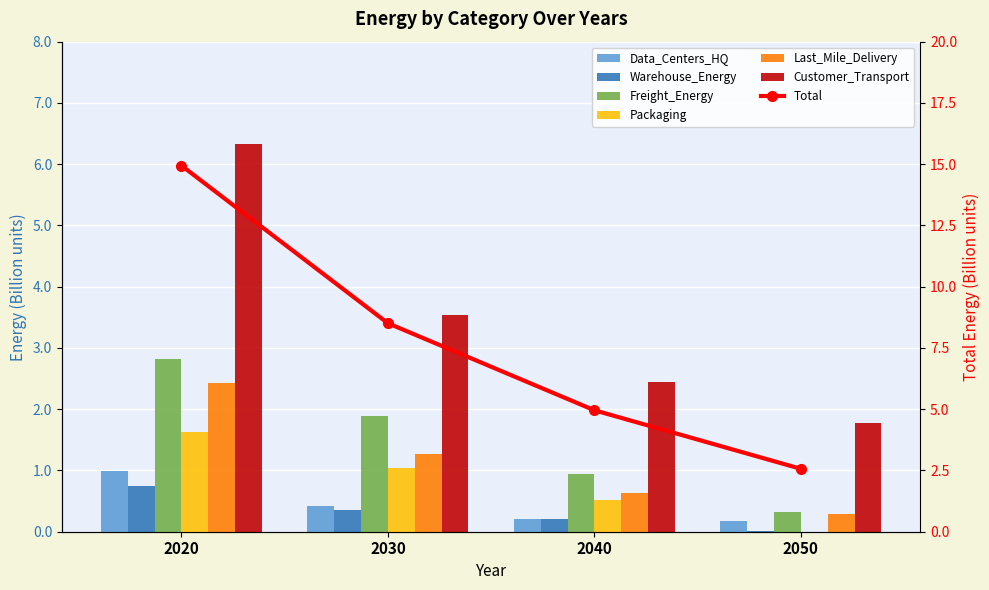

What value does the Customer_Transport series have at 2020?

6.3